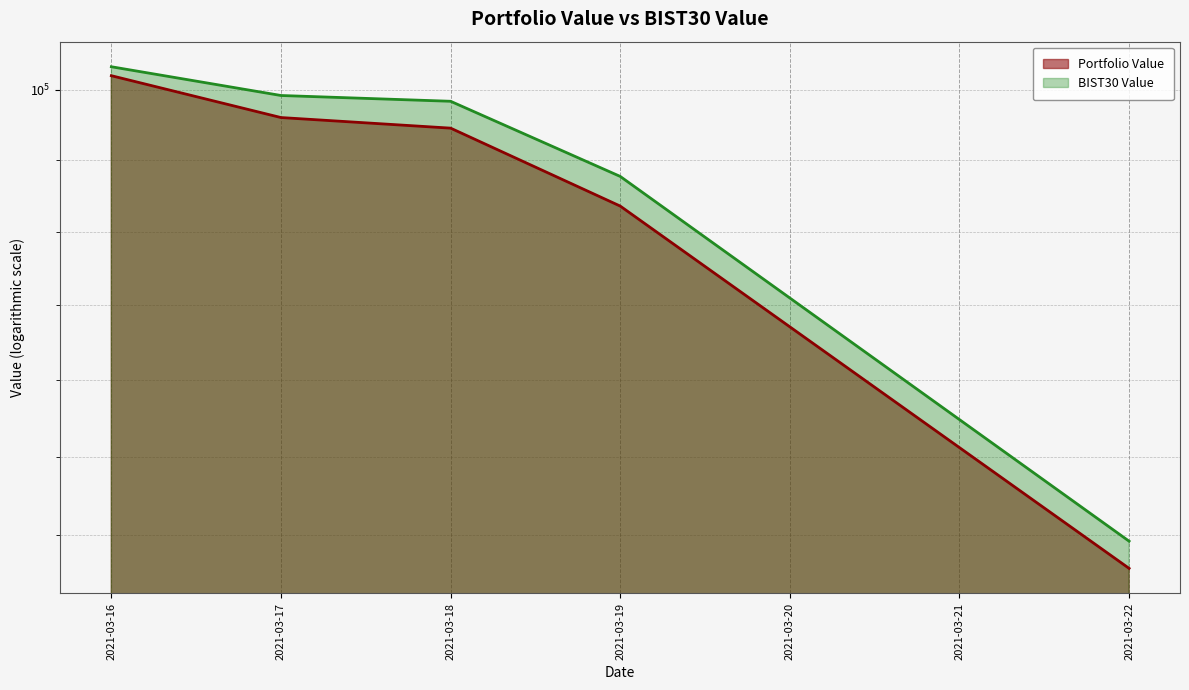

What is the value of the BIST30 Value point at the 4th from the left?

97547.5